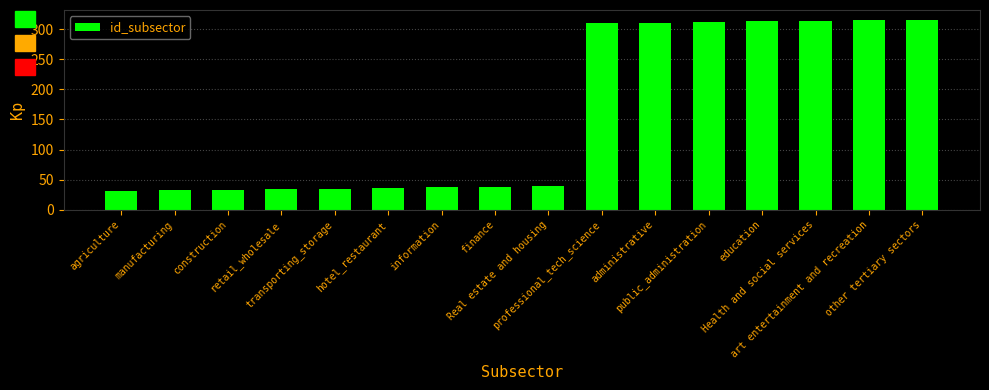

What is the difference between the maximum and minimum values?

285